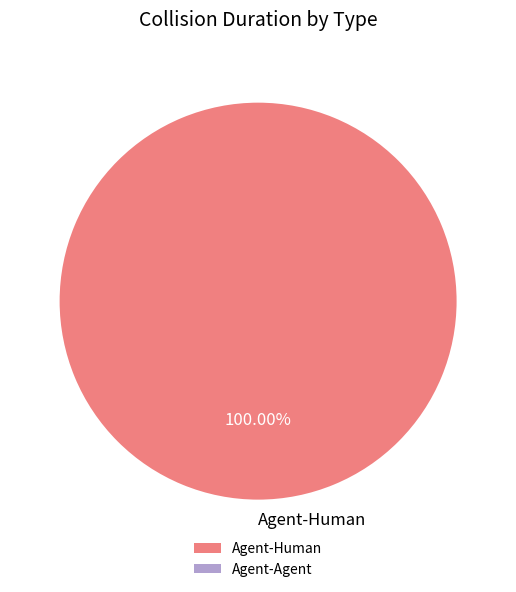

Rank the categories by value from highest to lowest.

Agent-Human